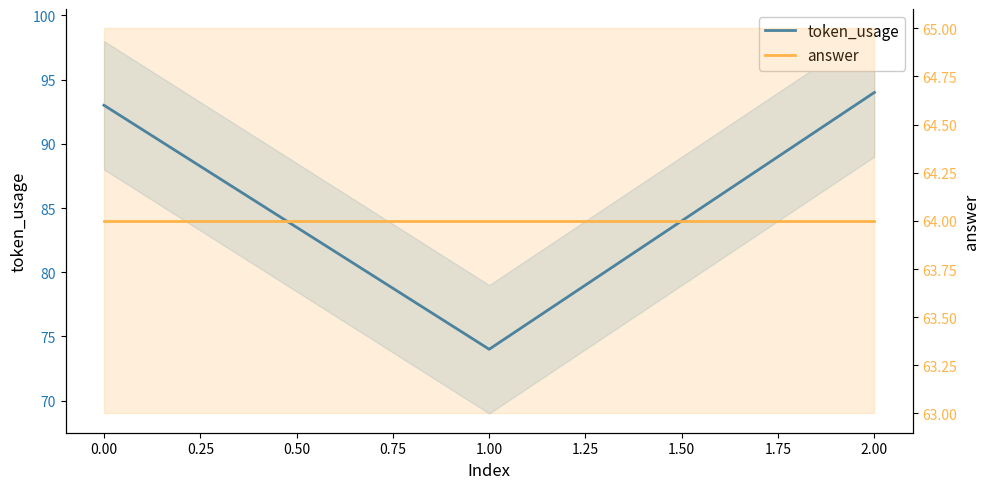

What is the lowest value of the token_usage series?

74